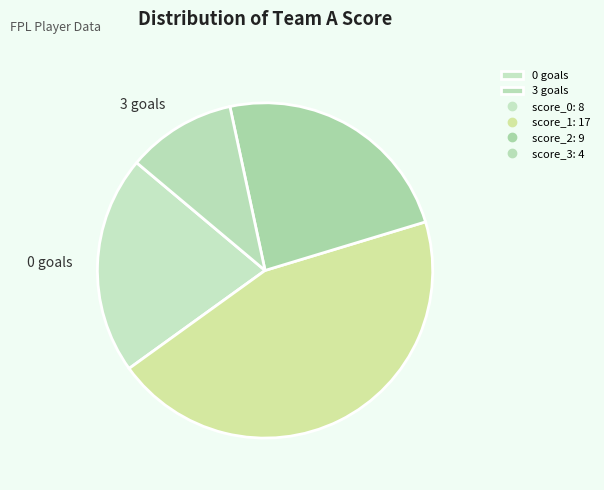

To the nearest percent, what is the difference between the largest and smallest slice percentages?

34%